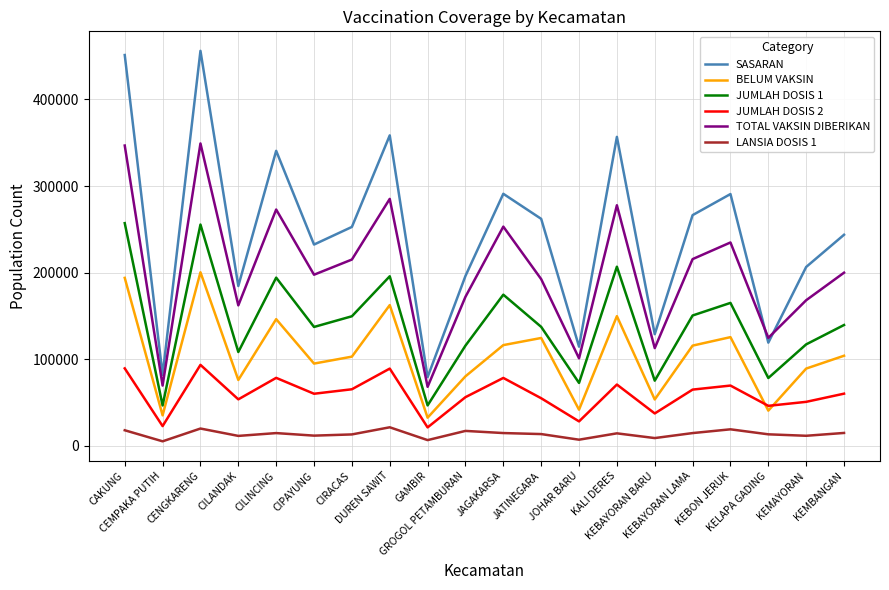

What is the highest value of the SASARAN series?

456111